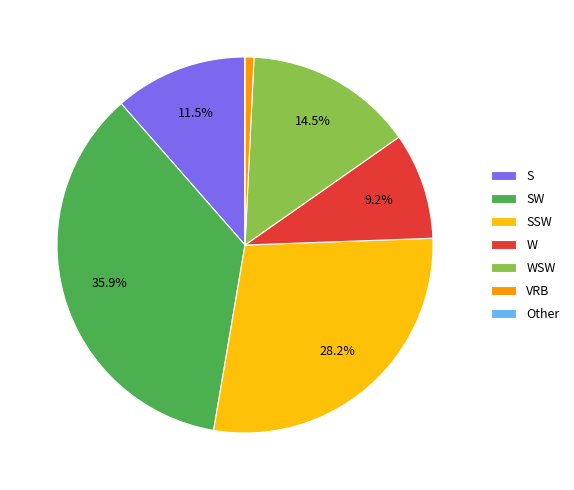

What is the largest slice in the pie chart?

SW